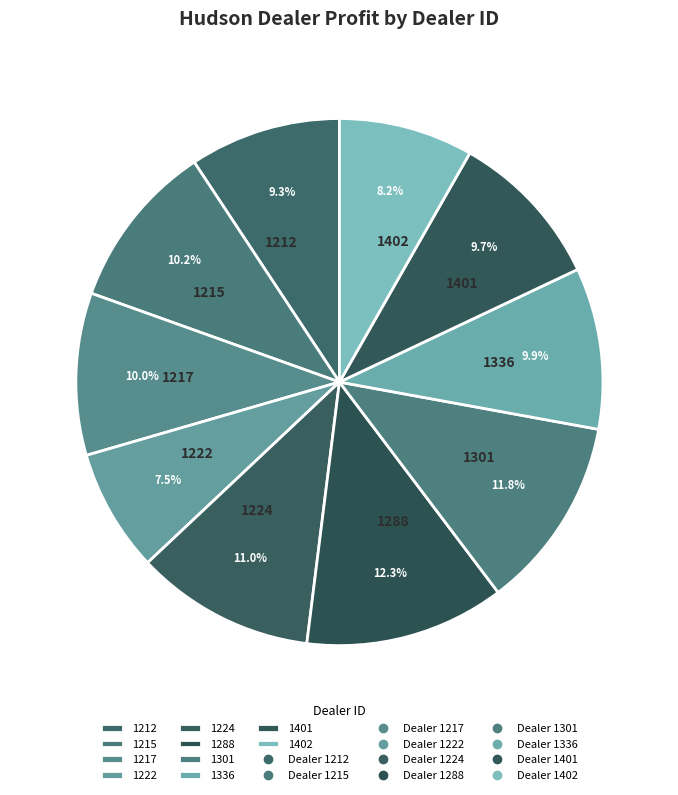

Does 1336 represent more than half of the total?

No